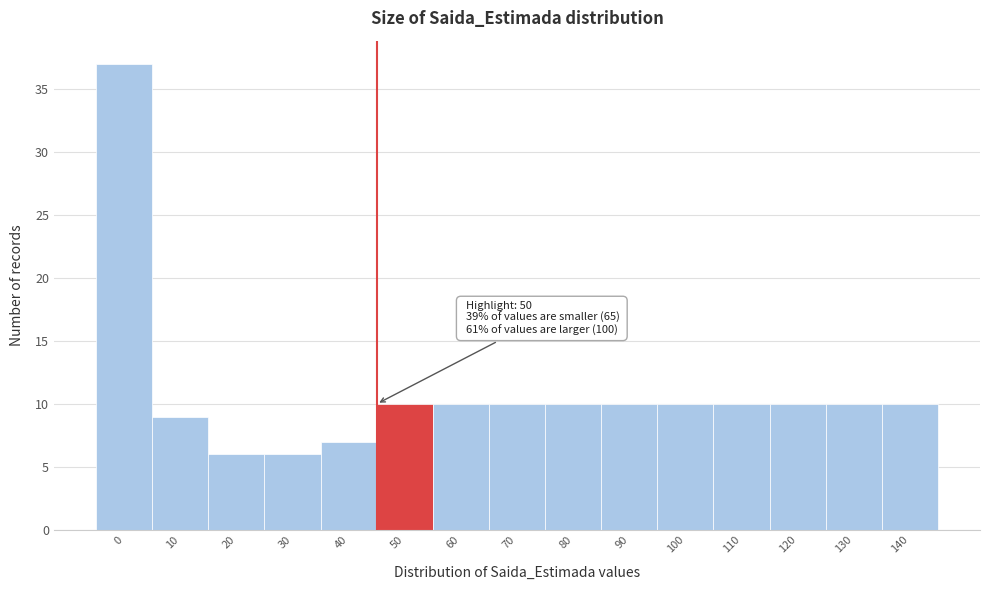

Reading right to left, transcribe all the data shown in this chart.

140=10	130=10	120=10	110=10	100=10	90=10	80=10	70=10	60=10	50=10	40=7	30=6	20=6	10=9	0=37